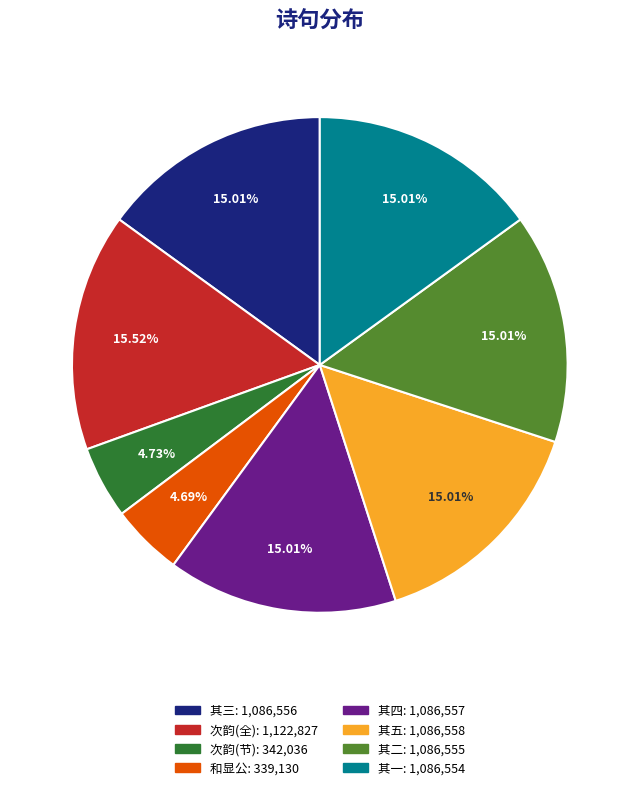

Is there any slice that represents more than half of the pie?

No